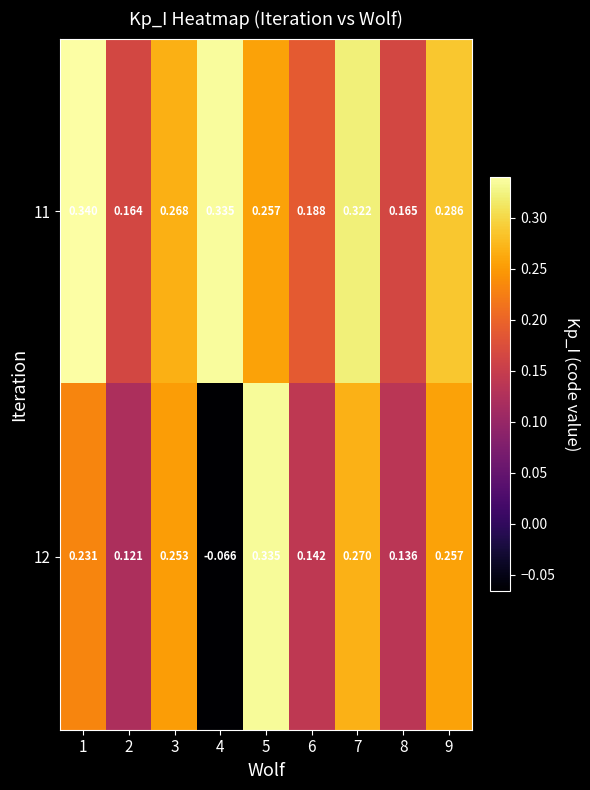

Is the value of 11 at 1 greater than the value of 12 at 7?

Yes